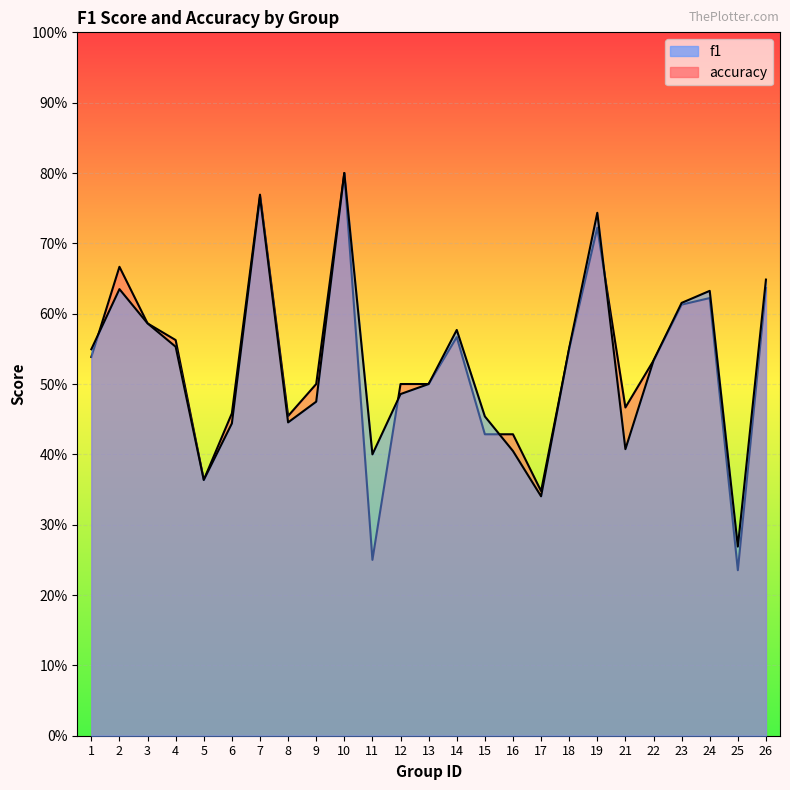

Reading left to right, list all the values displayed in this chart.

f1: 1=0.5	2=0.6	3=0.6	4=0.6	5=0.4	6=0.4	7=0.8	8=0.4	9=0.5	10=0.8	11=0.4	12=0.5	13=0.5	14=0.6	15=0.5	16=0.4	17=0.3	18=0.6	19=0.7	21=0.4	22=0.5	23=0.6	24=0.6	25=0.3	26=0.6
accuracy: 1=0.5	2=0.7	3=0.6	4=0.6	5=0.4	6=0.5	7=0.8	8=0.5	9=0.5	10=0.8	11=0.2	12=0.5	13=0.5	14=0.6	15=0.4	16=0.4	17=0.3	18=0.6	19=0.7	21=0.5	22=0.5	23=0.6	24=0.6	25=0.2	26=0.6